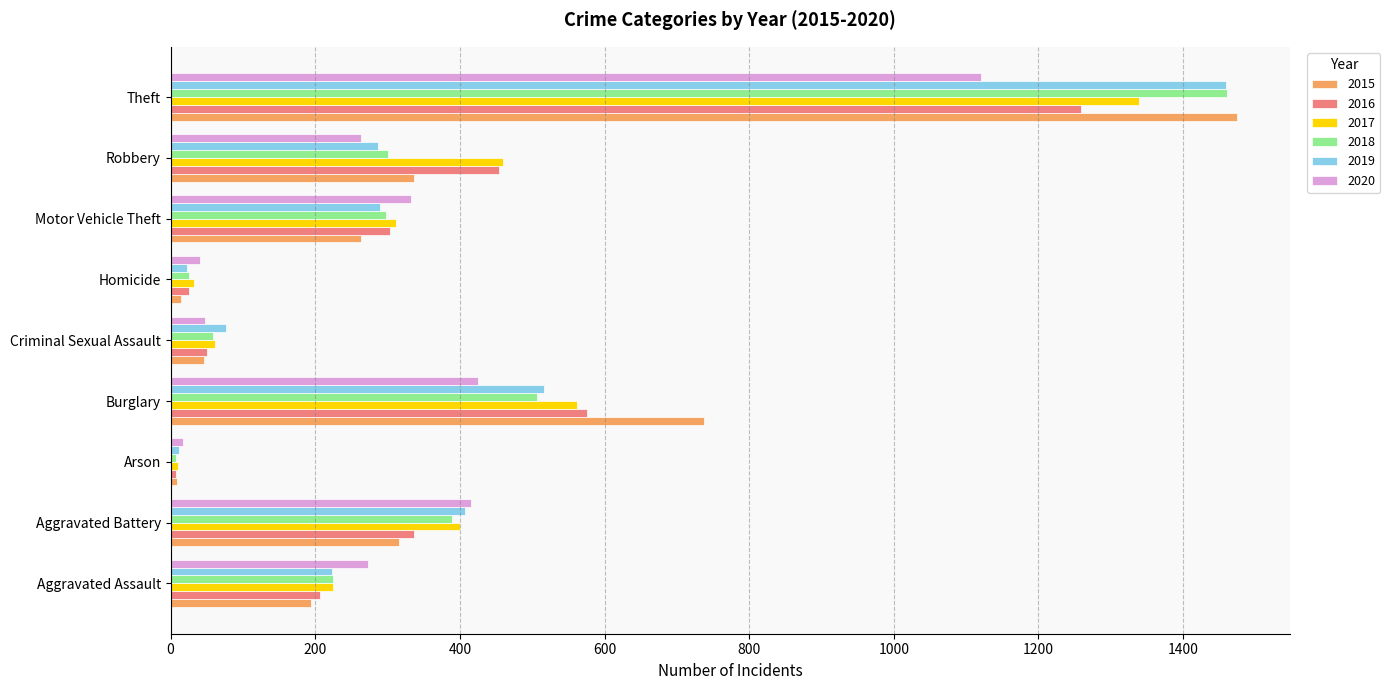

At which category does the chart reach its peak across all series?

Theft